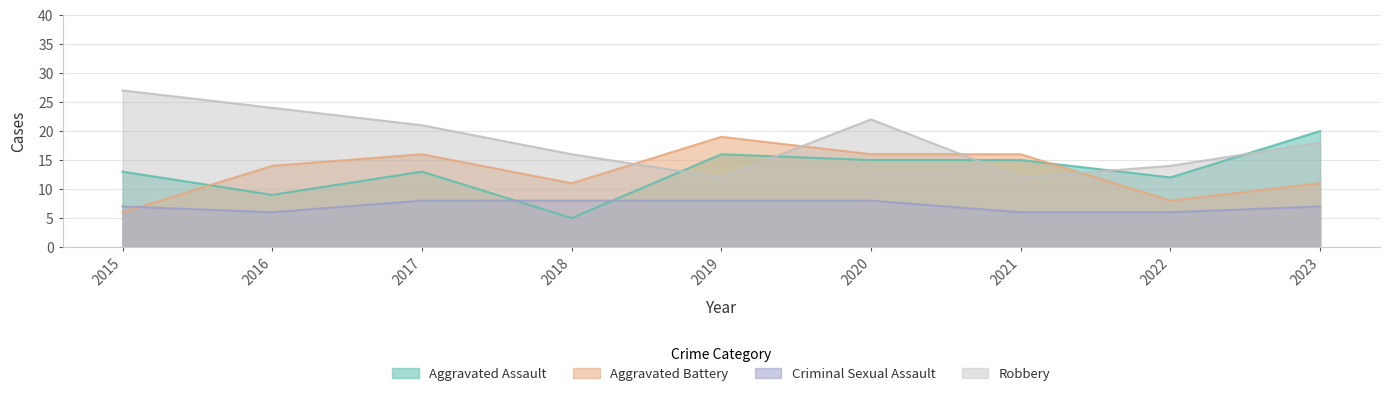

True or false: Robbery and Criminal Sexual Assault cross at least once.

False